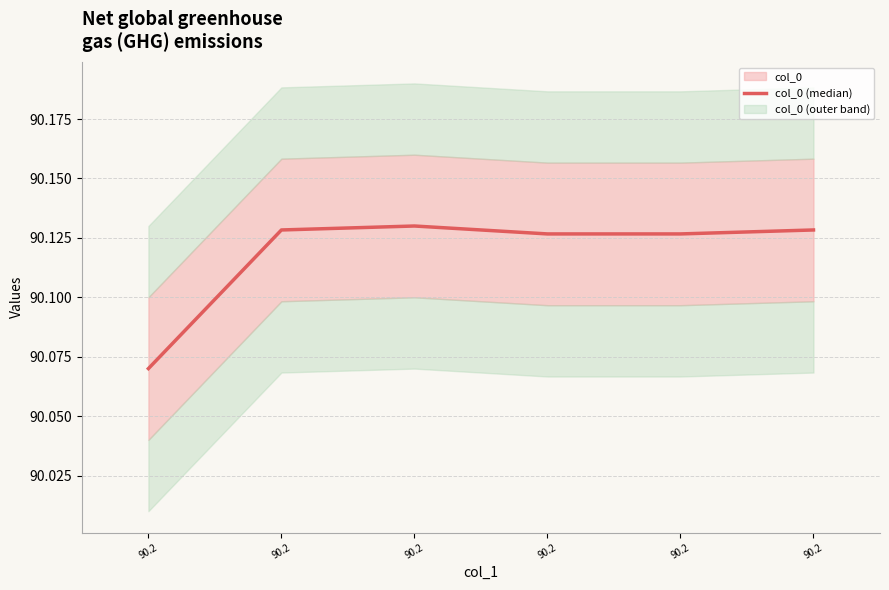

Reading right to left, transcribe all the data shown in this chart.

90.2=90.1	90.2=90.1	90.2=90.1	90.2=90.1	90.2=90.1	90.2=90.1